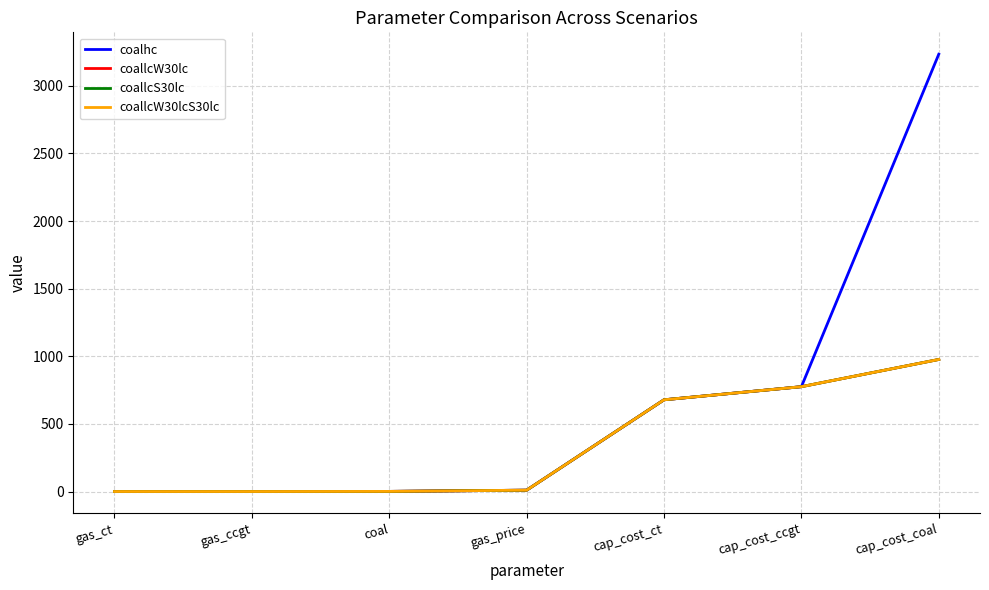

Reading left to right, transcribe all the data shown in this chart.

coalhc: gas_ct=0.0	gas_ccgt=0.5	coal=1.0	gas_price=10.0	cap_cost_ct=678.3	cap_cost_ccgt=775.2	cap_cost_coal=3233.3
coallcW30lc: gas_ct=0.0	gas_ccgt=0.1	coal=1.0	gas_price=10.0	cap_cost_ct=678.3	cap_cost_ccgt=775.2	cap_cost_coal=976.4
coallcS30lc: gas_ct=0.0	gas_ccgt=0.1	coal=1.0	gas_price=10.0	cap_cost_ct=678.3	cap_cost_ccgt=775.2	cap_cost_coal=976.4
coallcW30lcS30lc: gas_ct=0.0	gas_ccgt=0.1	coal=1.0	gas_price=10.0	cap_cost_ct=678.3	cap_cost_ccgt=775.2	cap_cost_coal=976.4